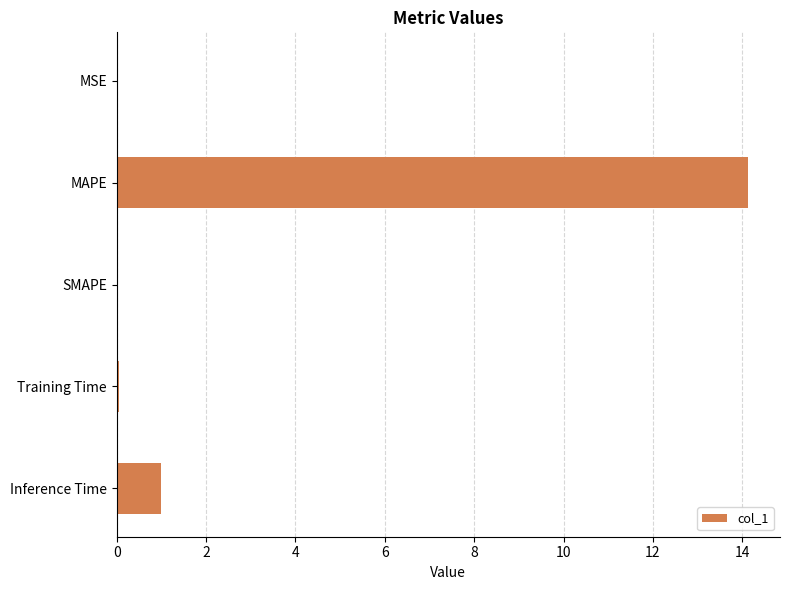

At which label is the value closest to 7?

Inference Time